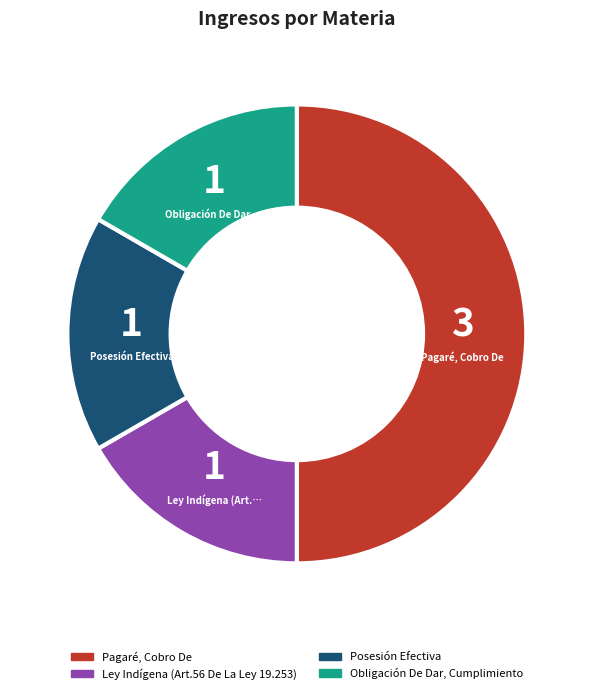

Which category has the biggest portion of the pie?

Pagaré, Cobro De